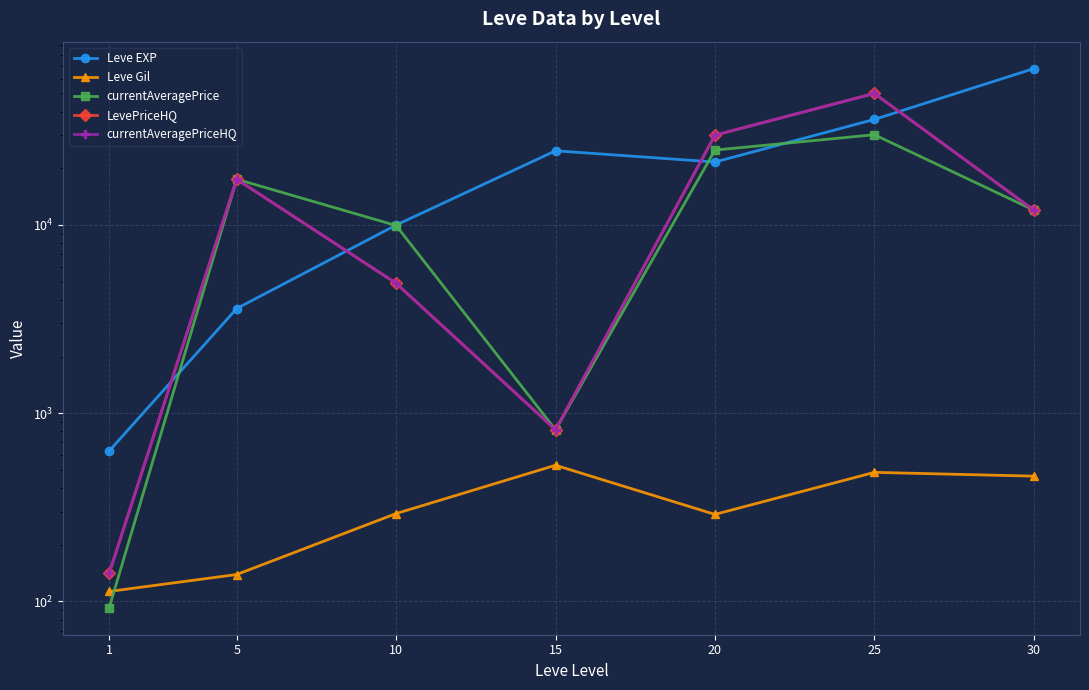

Which category has the lowest value across all series?

1